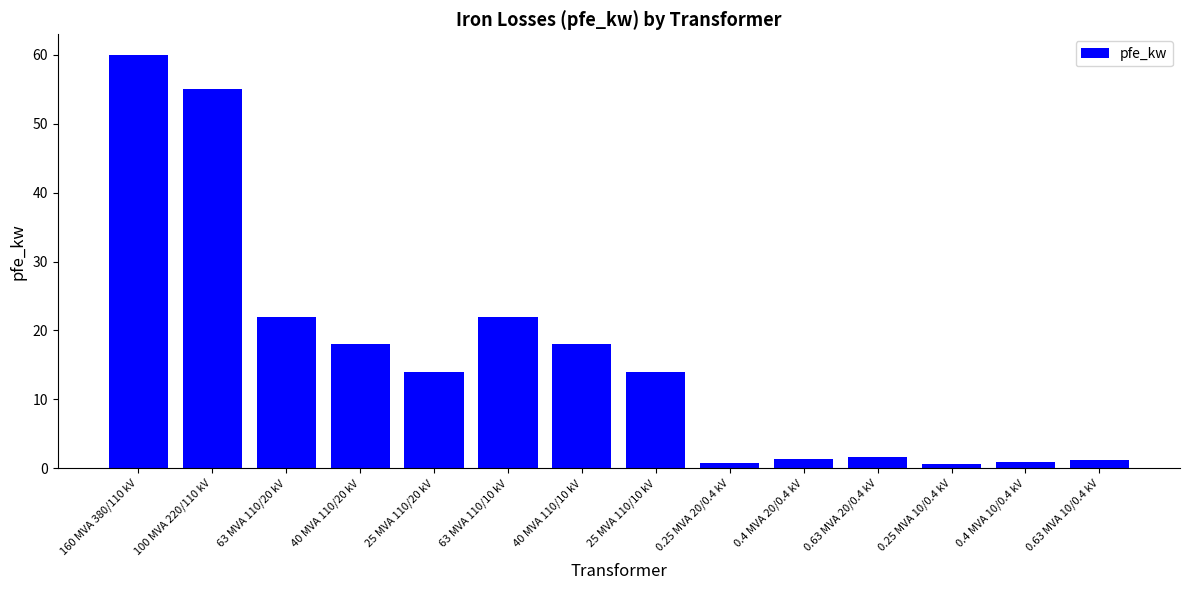

What position from the left is 25 MVA 110/10 kV?

8